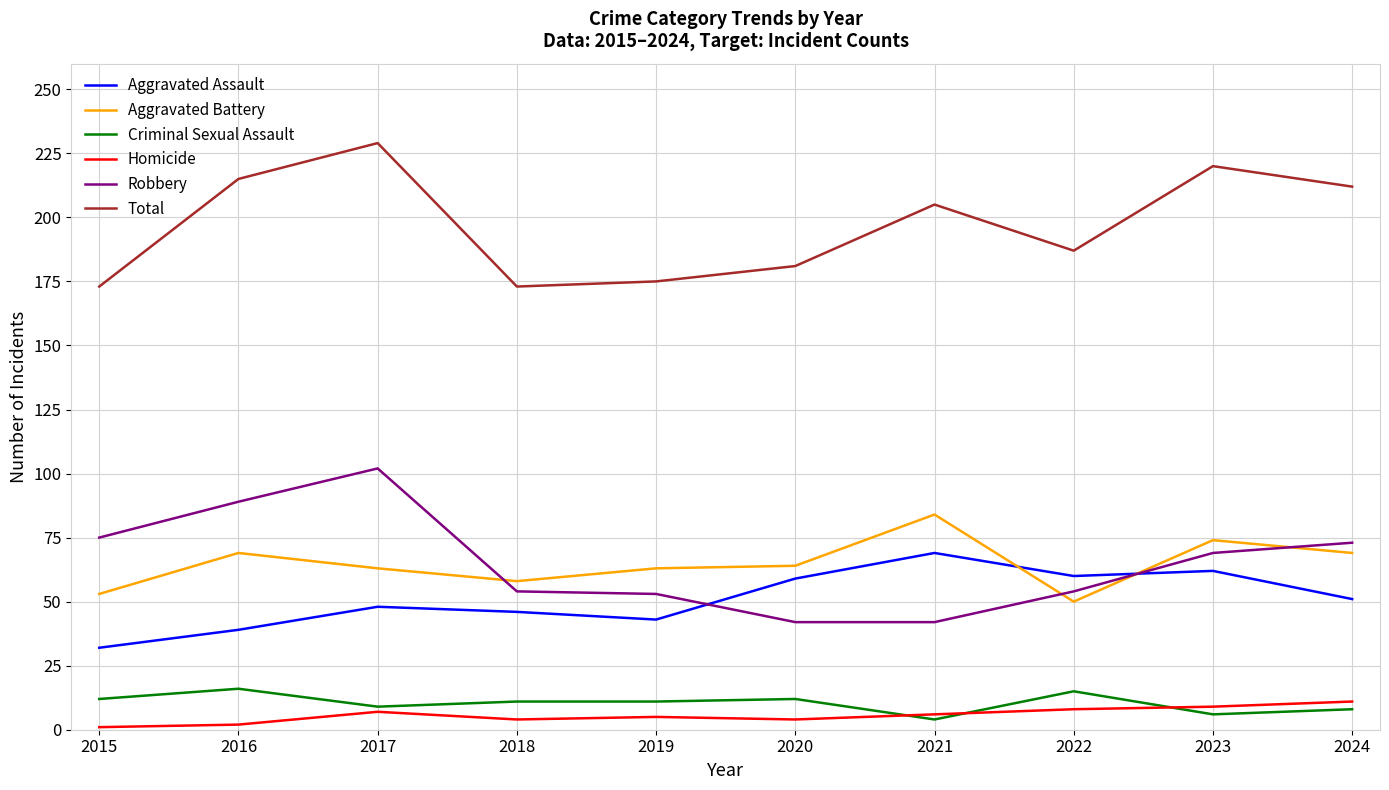

What is the smallest value displayed?

1